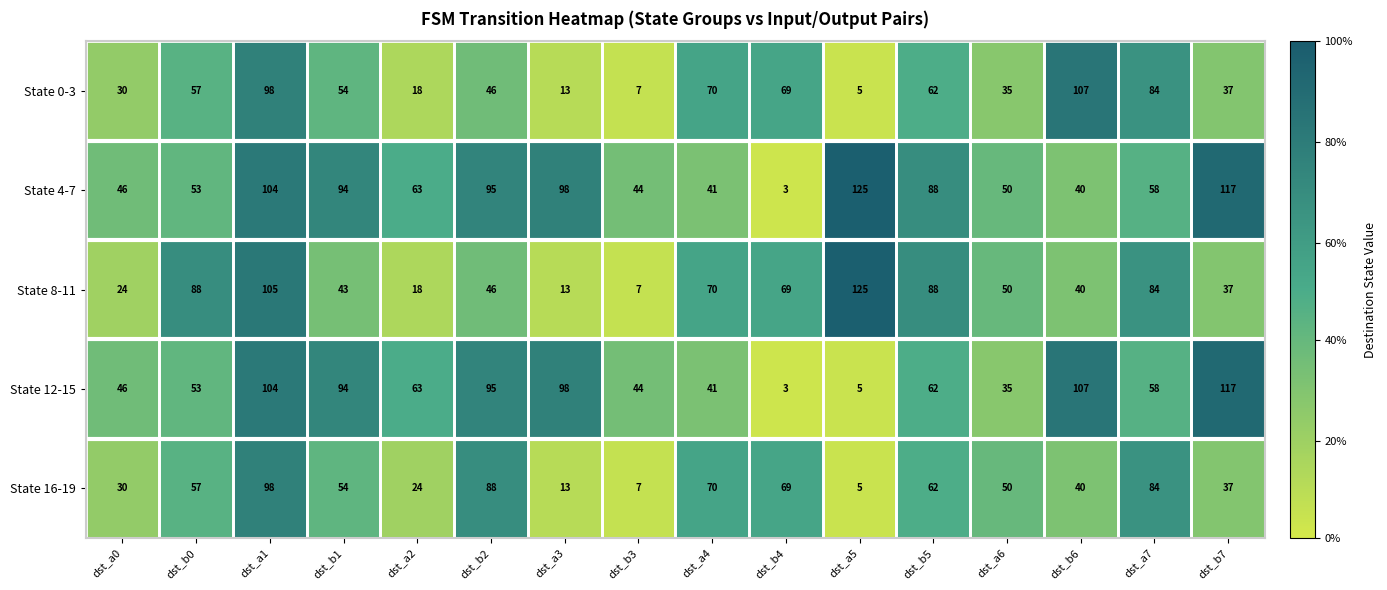

What is the difference between the State 12-15 values at dst_b6 and dst_a3?

9